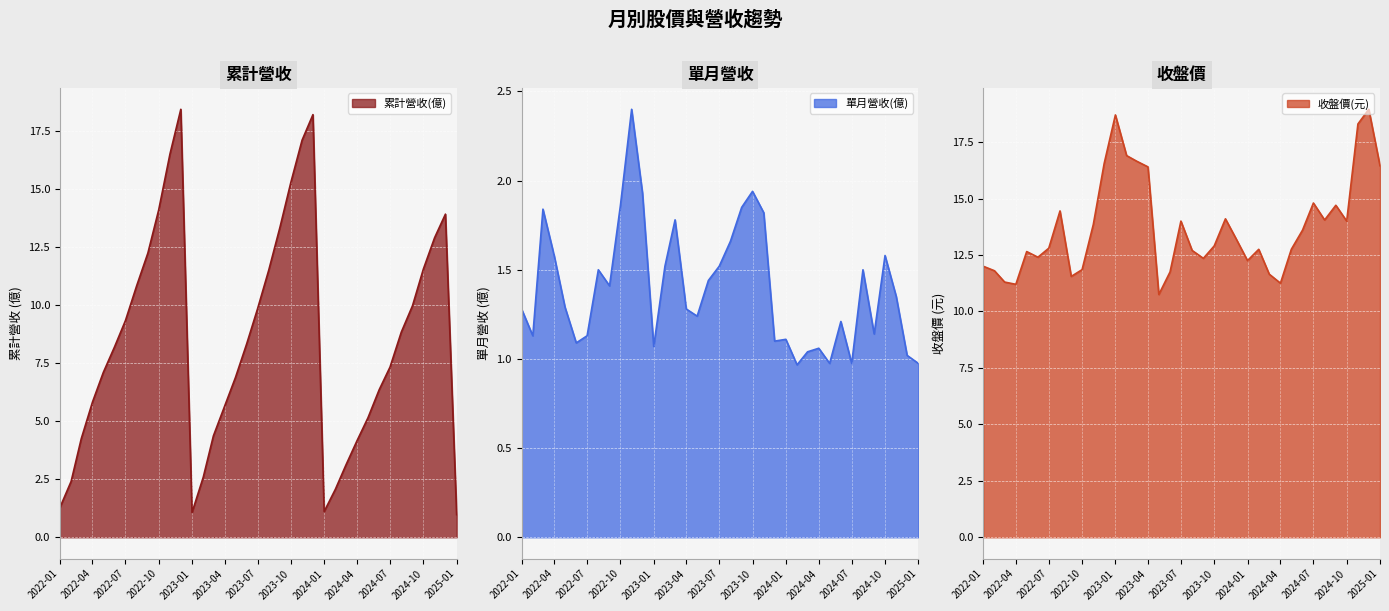

How many intersections are there between 累計營收(億) and 收盤價(元)?

4